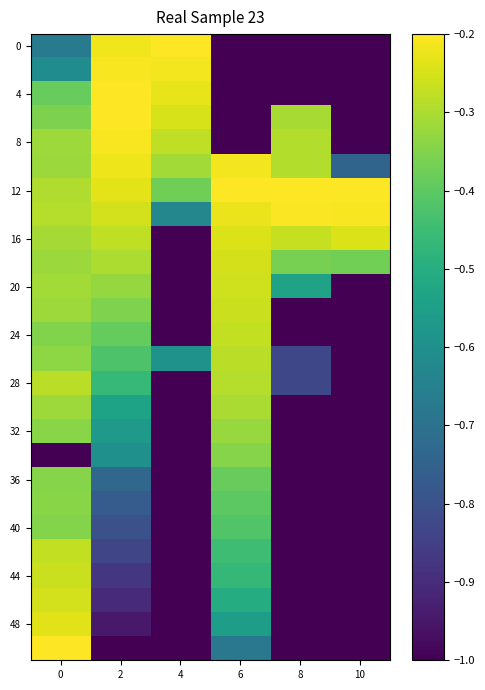

What is the spread (max minus min) of values at 2?

0.8